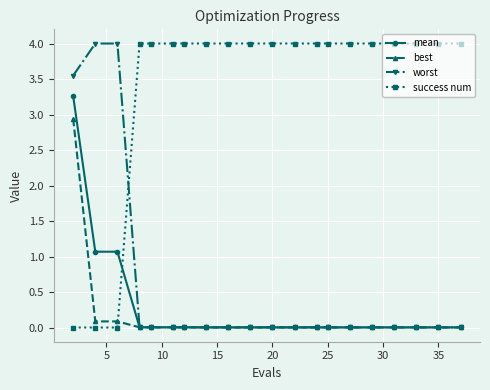

At how many categories does at least one series exceed 1?

20